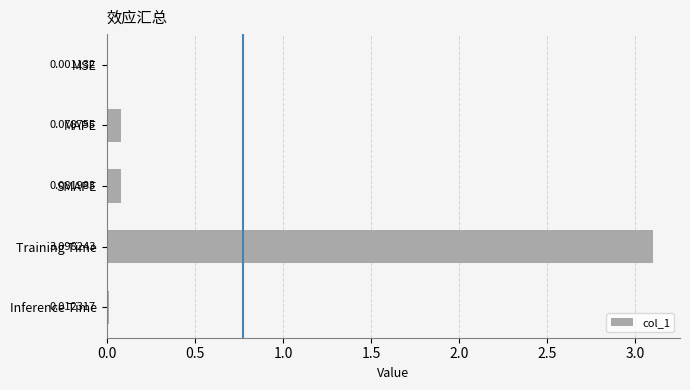

Where is the data nearest to the value 1?

SMAPE